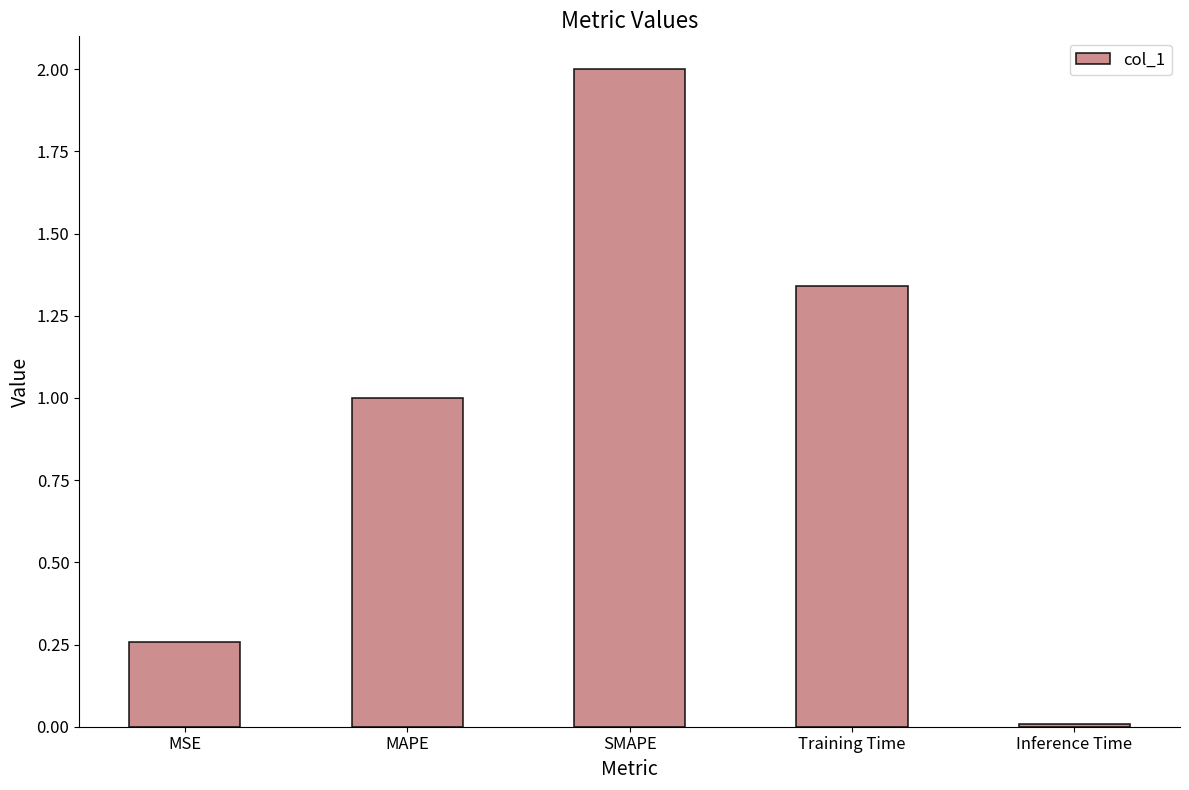

How many series are shown in this chart?

1